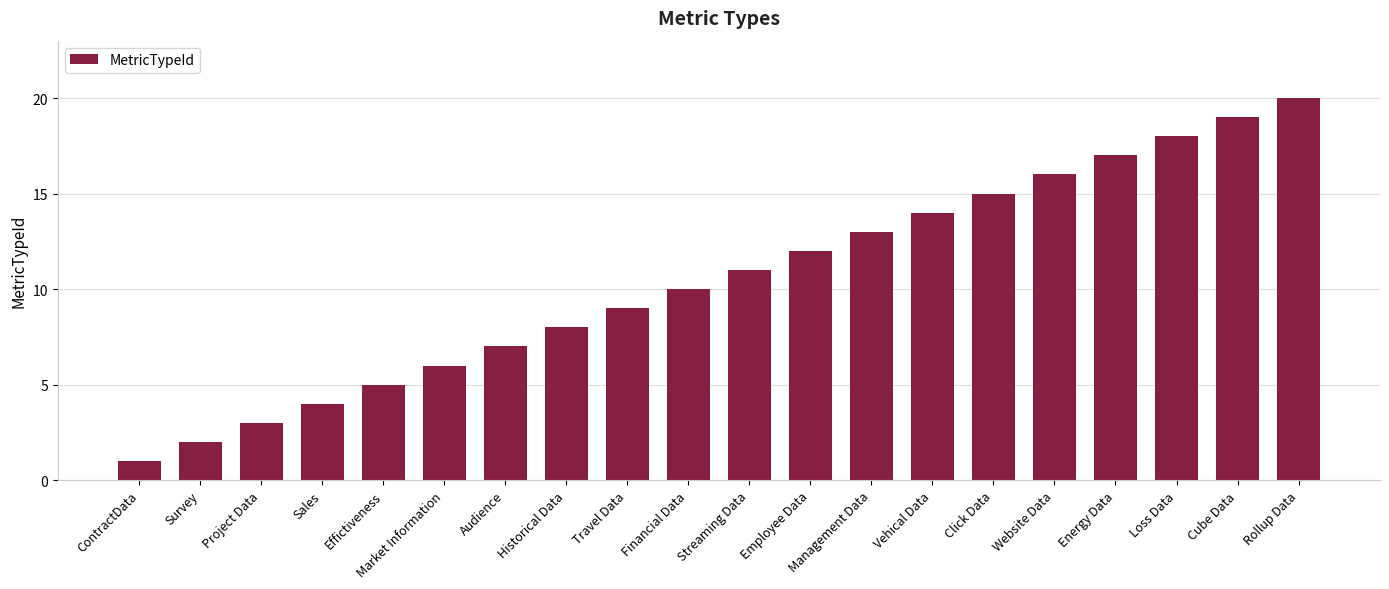

What is the sum of all values?

210